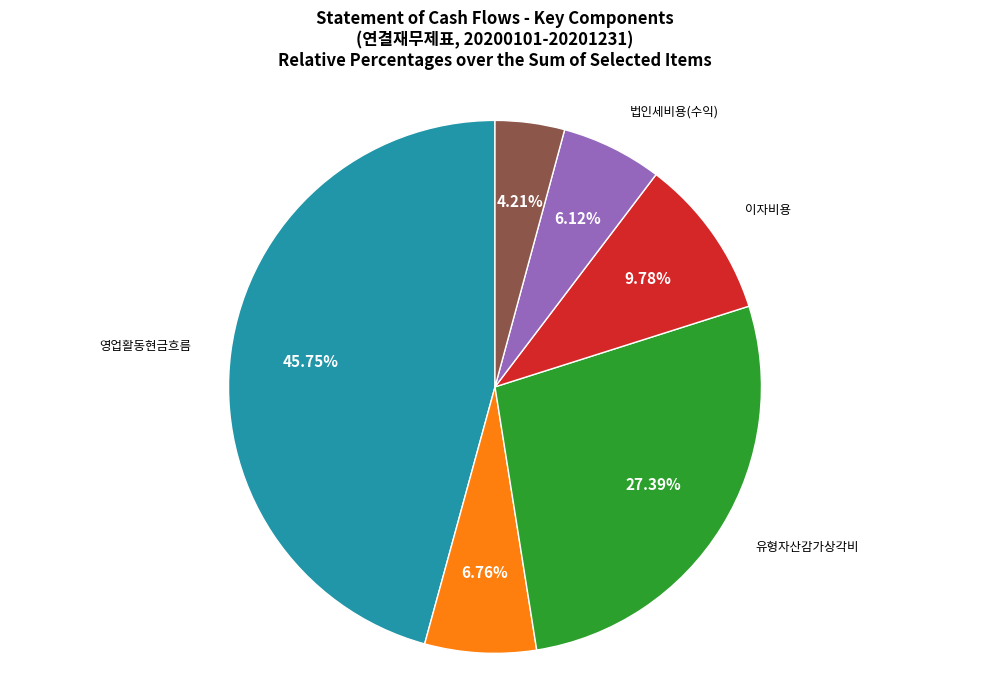

Is it true that 유형자산감가상각비 is 27% of the pie?

True